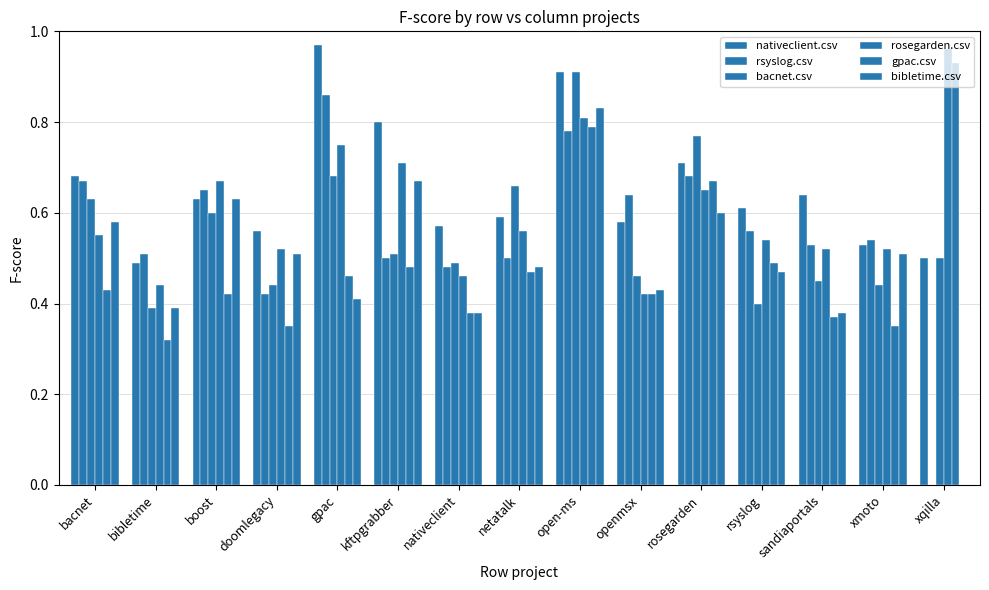

Rank the categories by bibletime.csv value from highest to lowest.

open-ms, kftpgrabber, boost, rosegarden, bacnet, doomlegacy, xmoto, netatalk, rsyslog, openmsx, gpac, bibletime, nativeclient, sandiaportals, xqilla